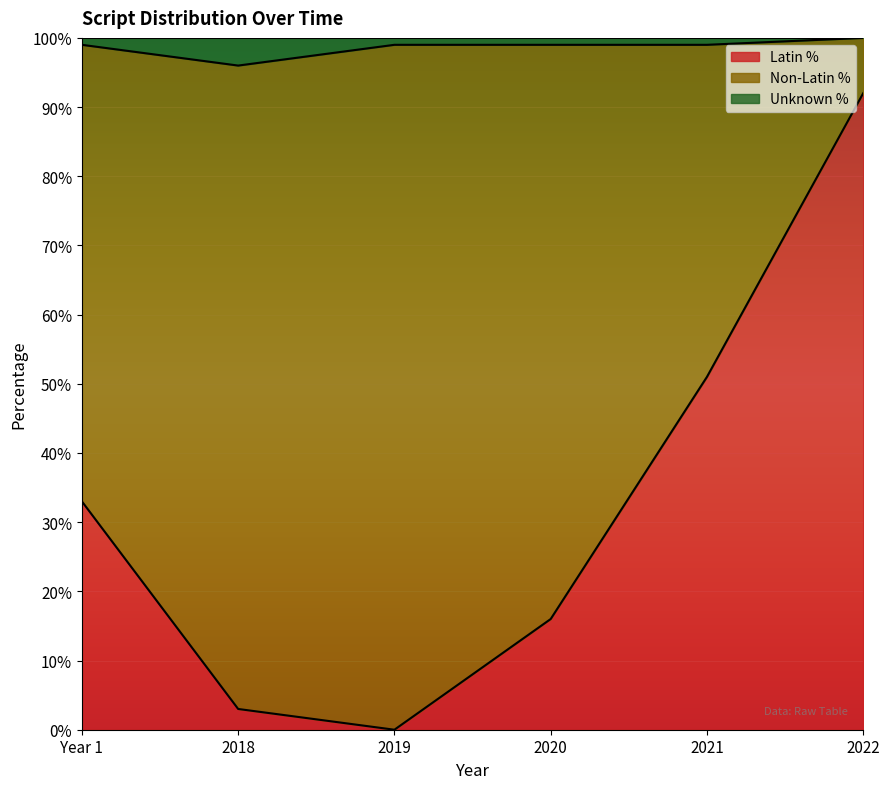

Is it true that unknown_percent equals 1.0 at 2021?

True